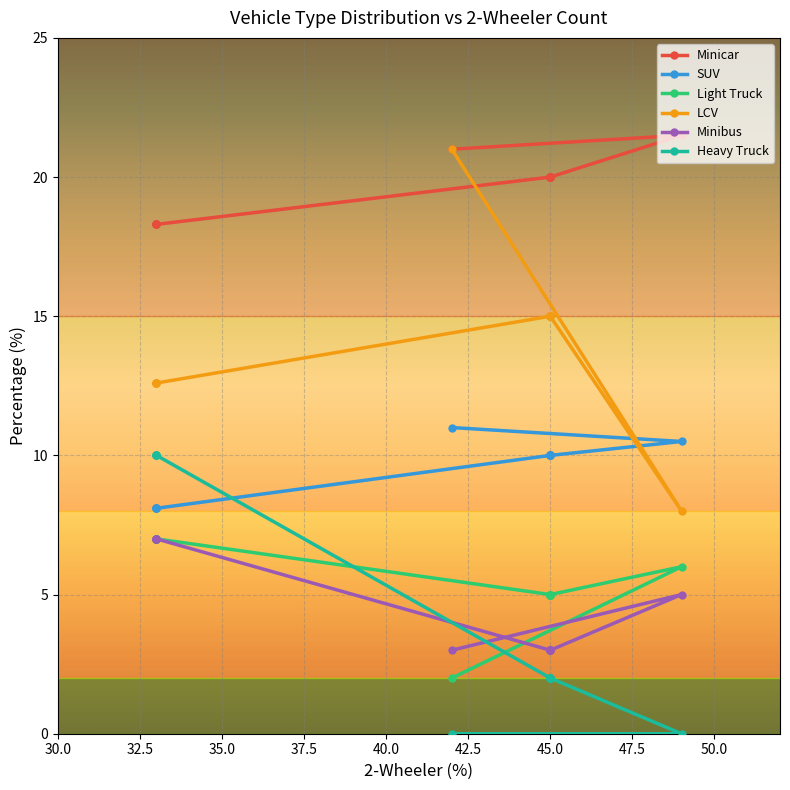

At 37.5, list the series in order from largest to smallest.

Minicar, LCV, Heavy Truck, SUV, Light Truck, Minibus